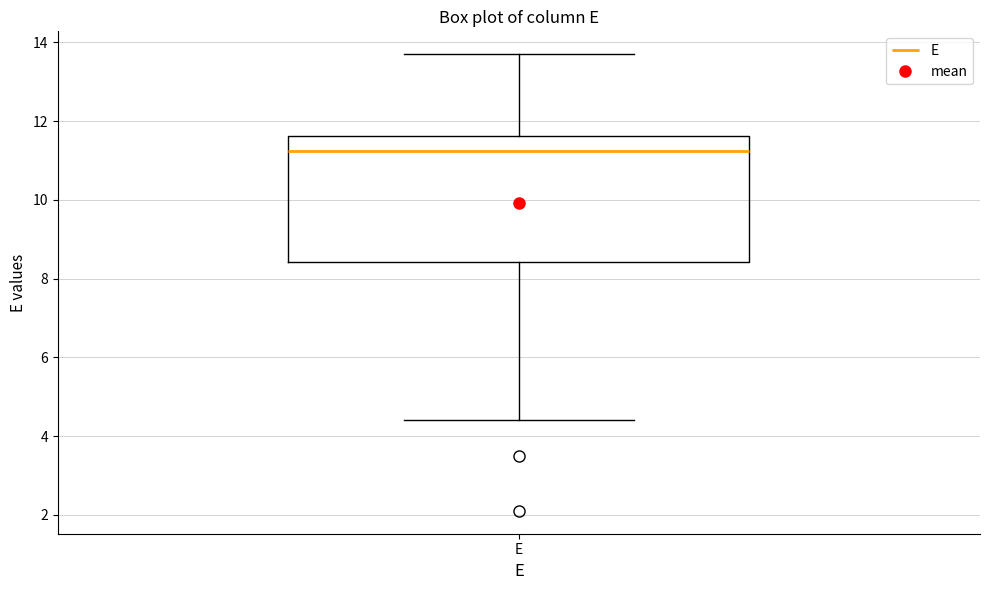

Transcribe this box plot: give where the median line is, the range the box spans, and where the two whiskers end, as read against the y-axis. The values are not printed on the chart, so give them approximately, as read against the axis.

median 11.2, box 8.4 to 11.6, whiskers 4.4 to 13.8